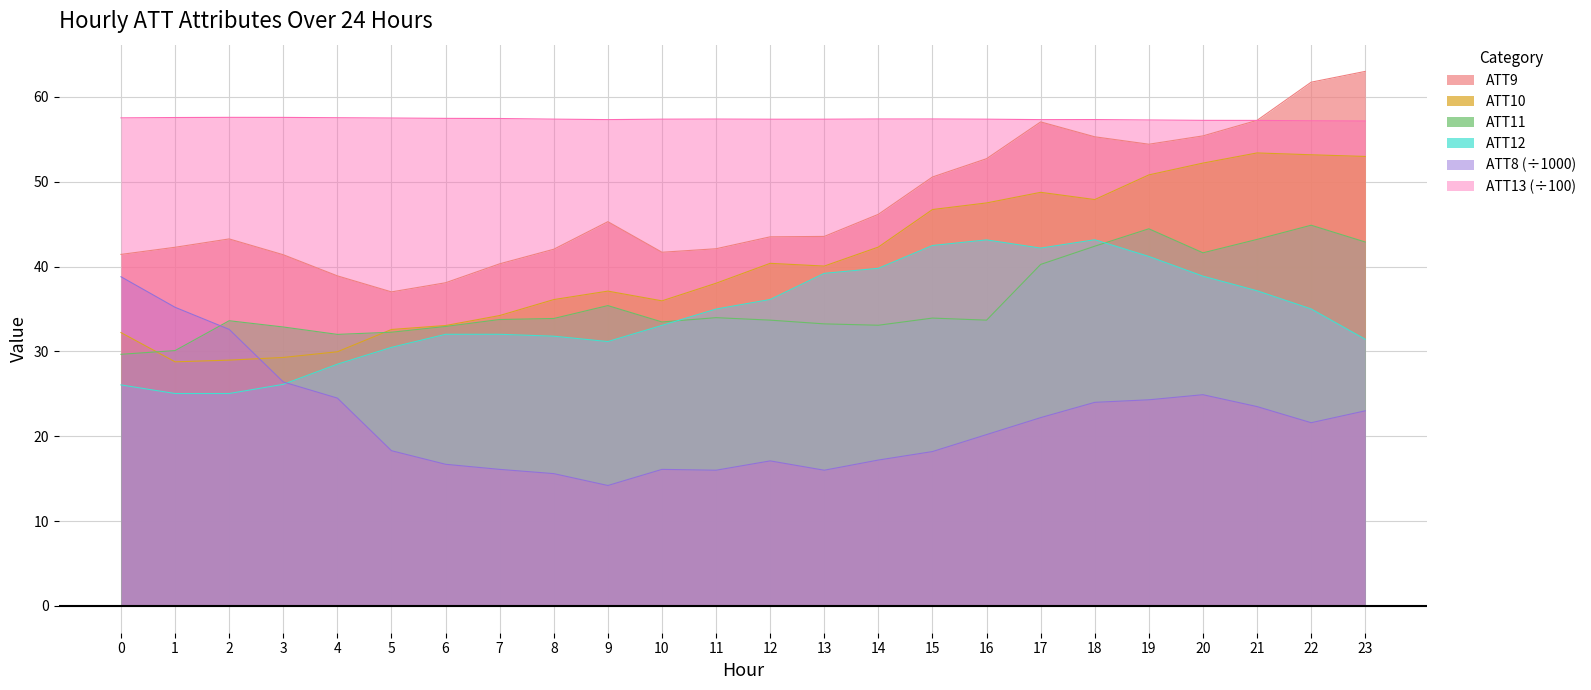

What are all the series names shown in the legend?

ATT9, ATT10, ATT11, ATT12, ATT8 (÷1000), ATT13 (÷100)